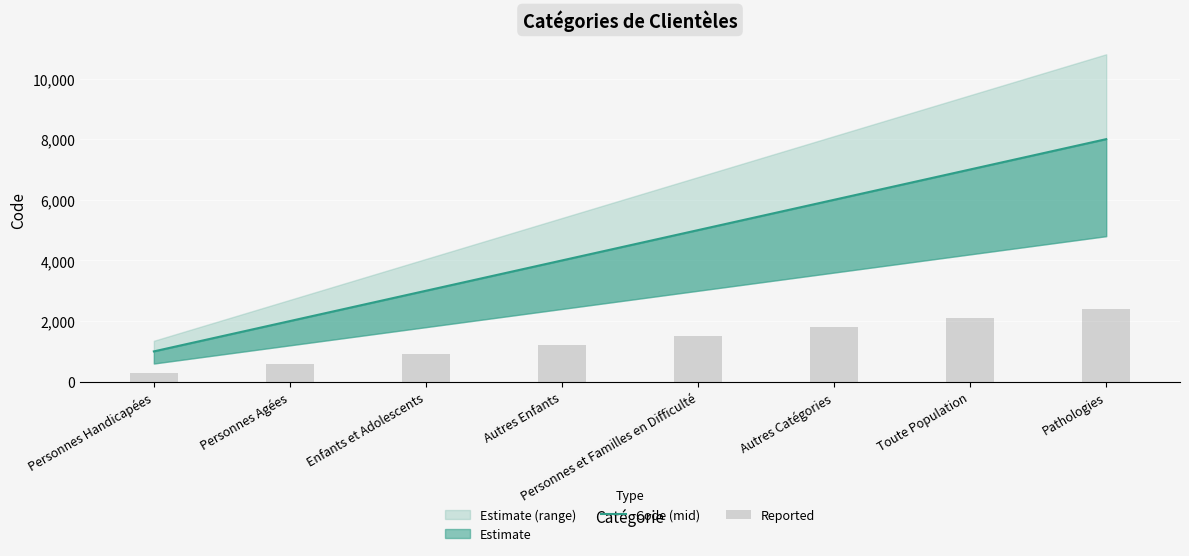

At how many categories does at least one series exceed 6004?

2